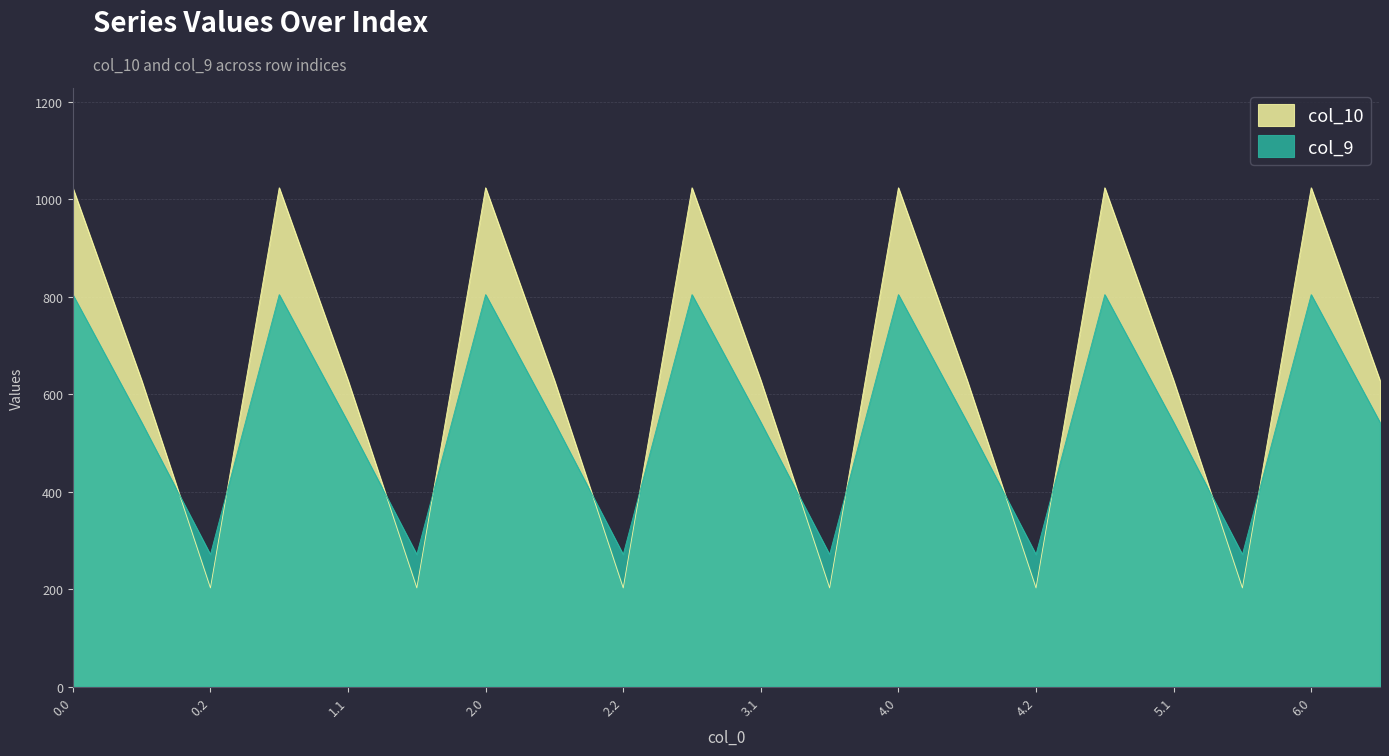

Rank the series at 0.2 from lowest to highest value.

col_10, col_9